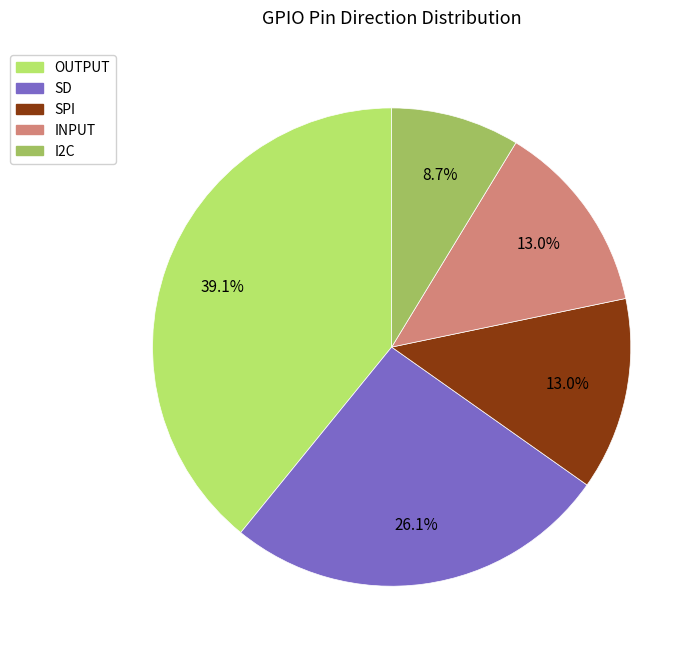

Which slice is the largest?

OUTPUT